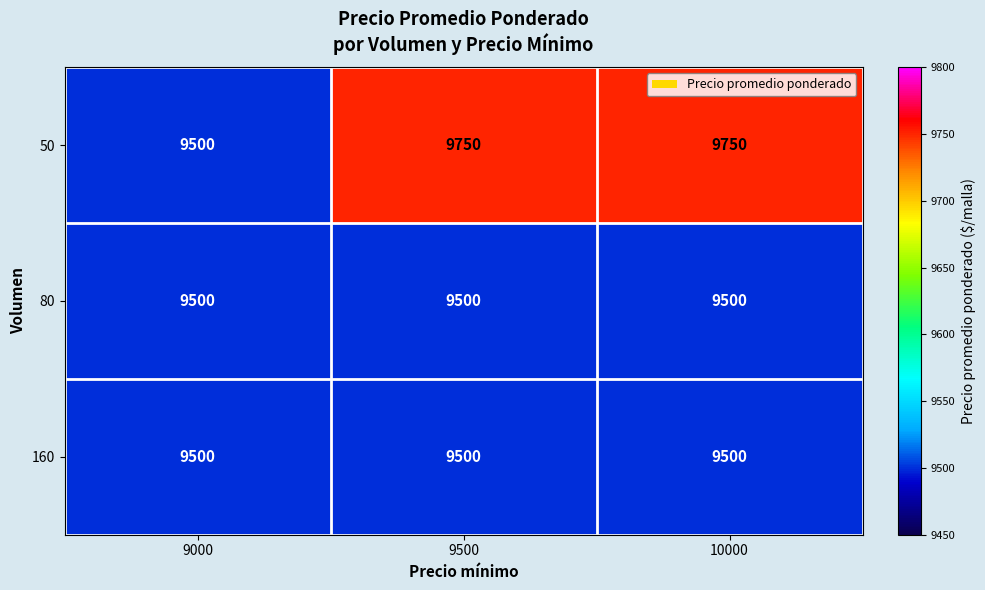

True or false: 50 has a value of 9750 at 10000.

True